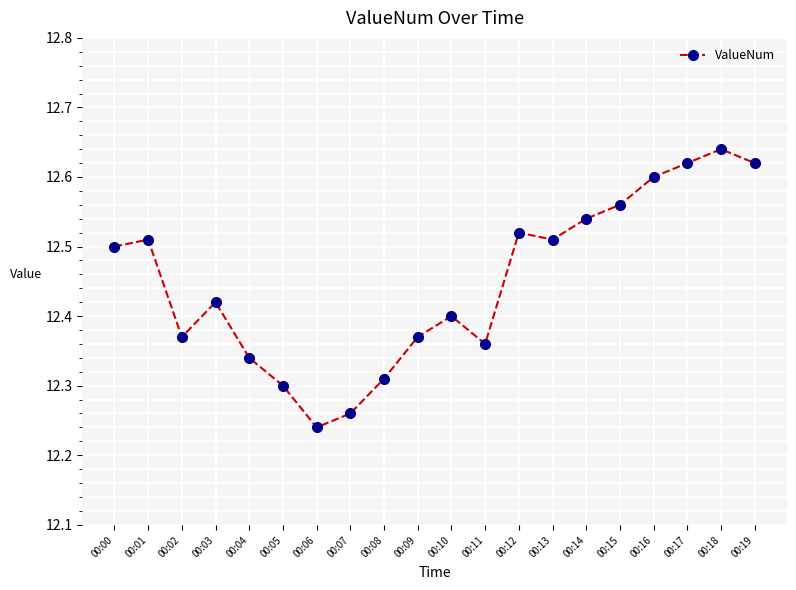

What is the difference between the maximum and second lowest values?

0.4